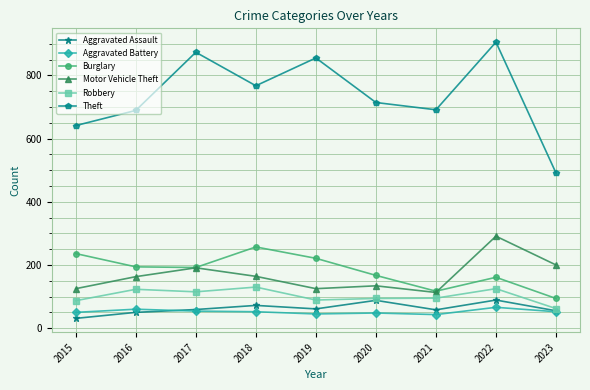

How many data points in Motor Vehicle Theft are less than 163?

4